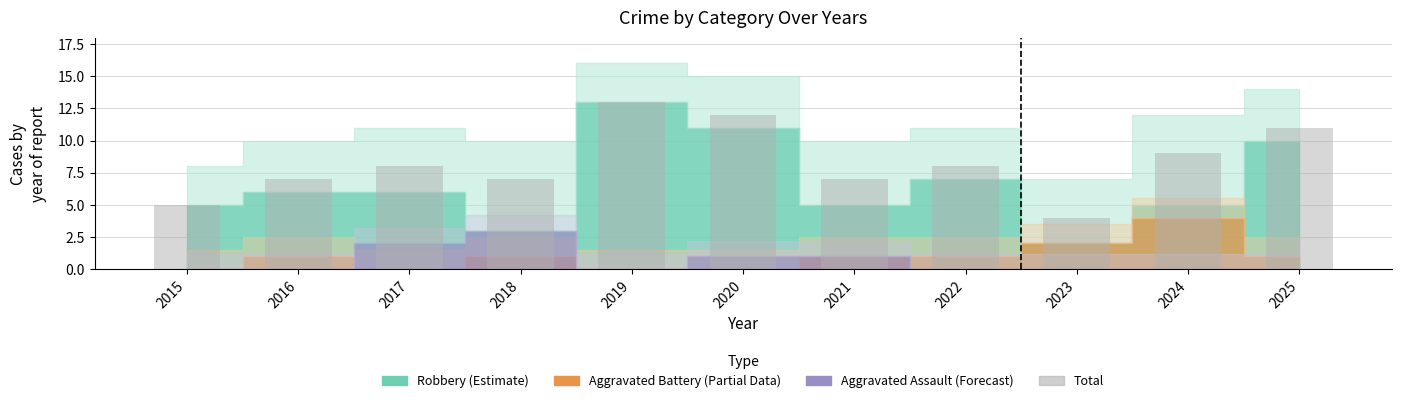

Reading left to right, list all the values displayed in this chart.

2015=5	2016=7	2017=8	2018=7	2019=13	2020=12	2021=7	2022=8	2023=4	2024=9	2025=11